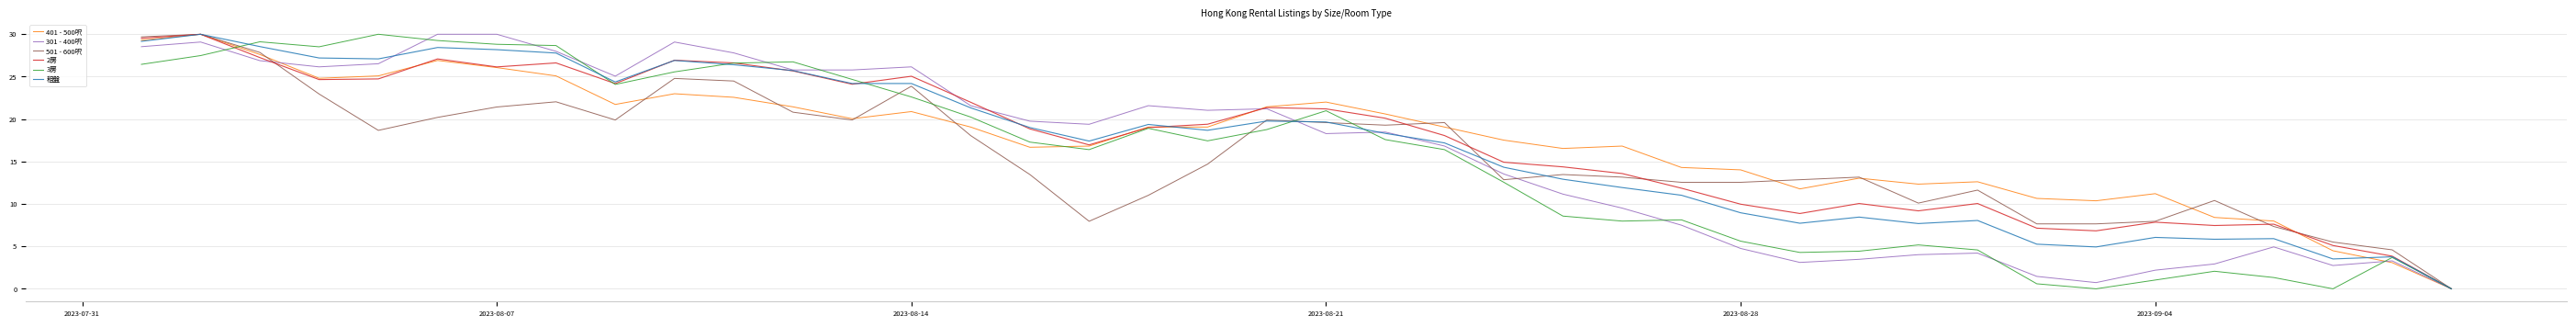

True or false: 401 - 500呎 and 2房 intersect in this chart.

True